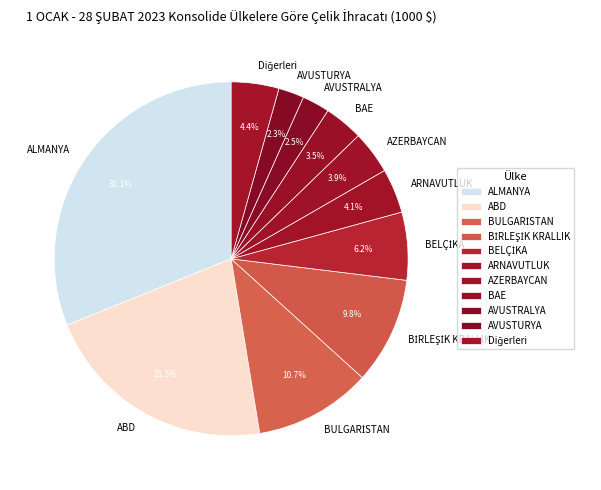

To the nearest percent, what is the average slice percentage?

9%